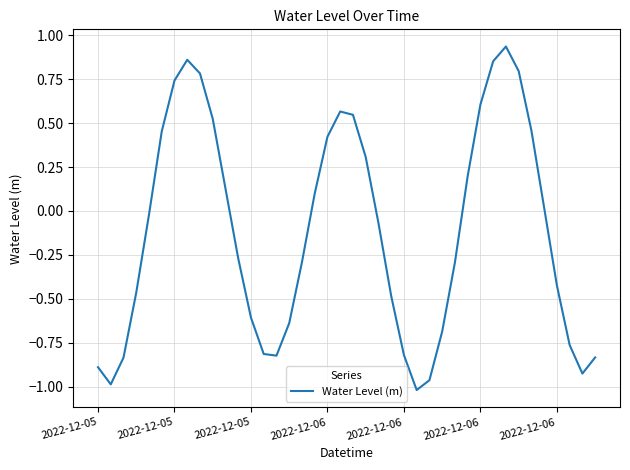

What is the difference between the maximum and minimum values?

2.0